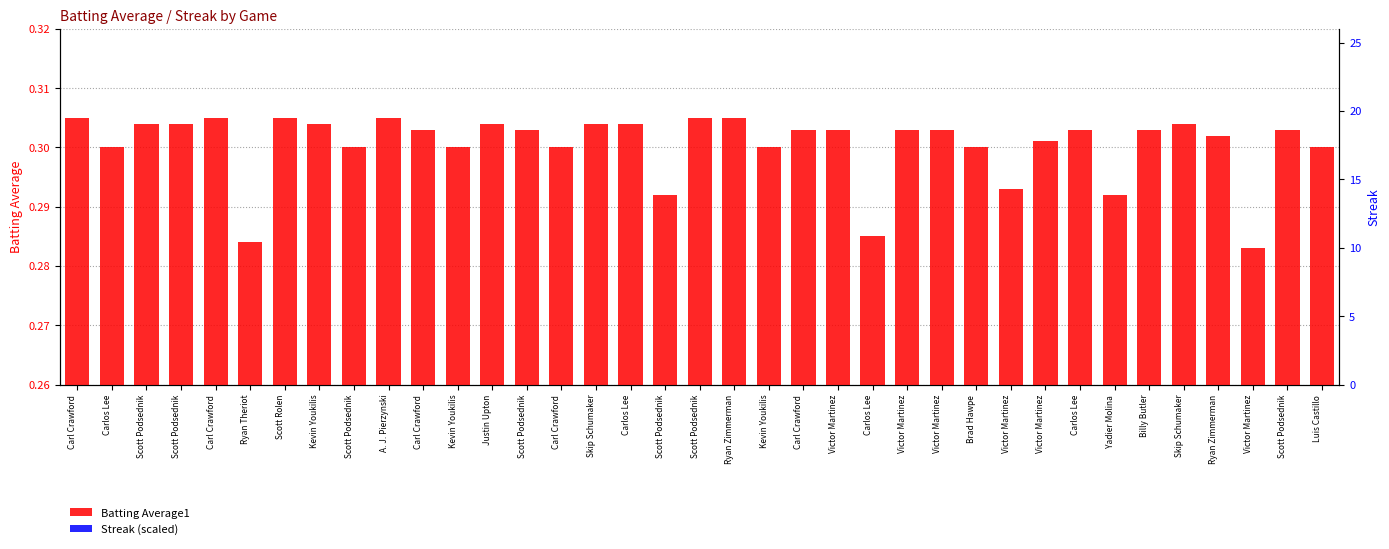

List the series in order of their overall mean, lowest first.

Streak (scaled), Batting Average1